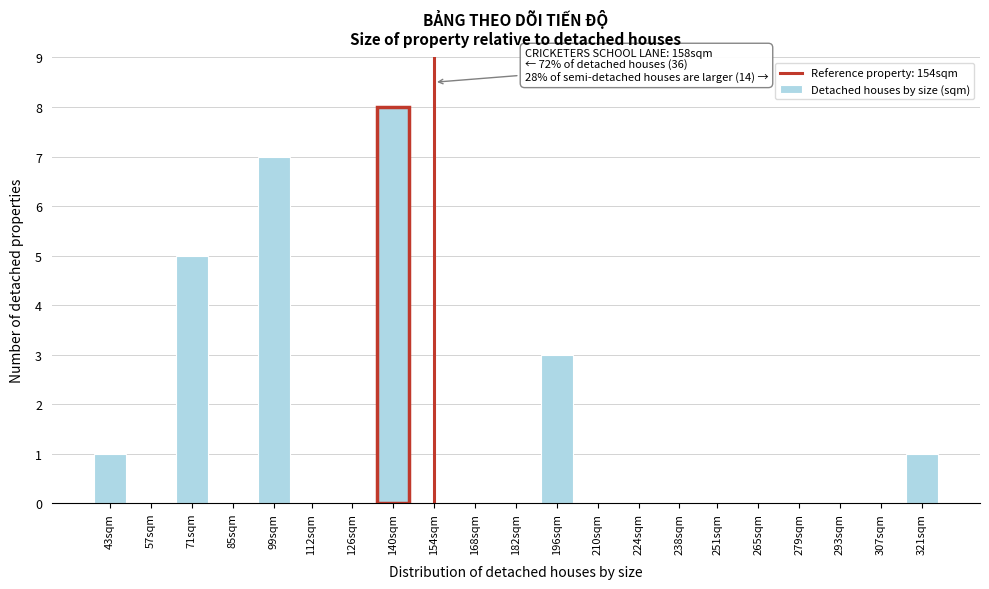

Reading left to right, transcribe all the data shown in this chart.

43sqm=1	57sqm=0	71sqm=5	85sqm=0	99sqm=7	112sqm=0	126sqm=0	140sqm=8	154sqm=0	168sqm=0	182sqm=0	196sqm=3	210sqm=0	224sqm=0	238sqm=0	251sqm=0	265sqm=0	279sqm=0	293sqm=0	307sqm=0	321sqm=1